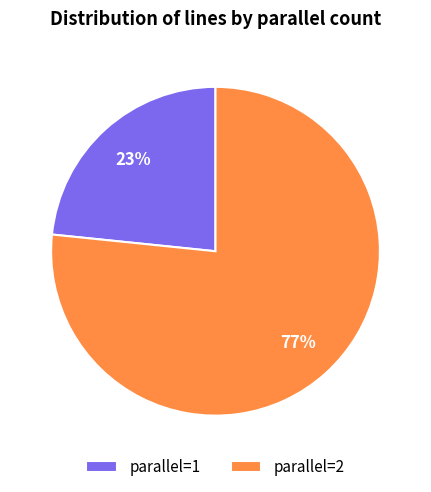

What is the smallest slice in the pie chart?

parallel=1